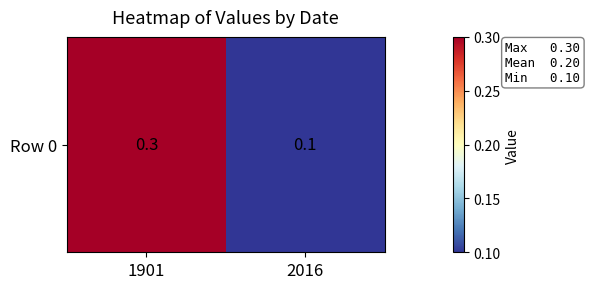

The chart shows a value of 0.5 at 1901. True or false?

False